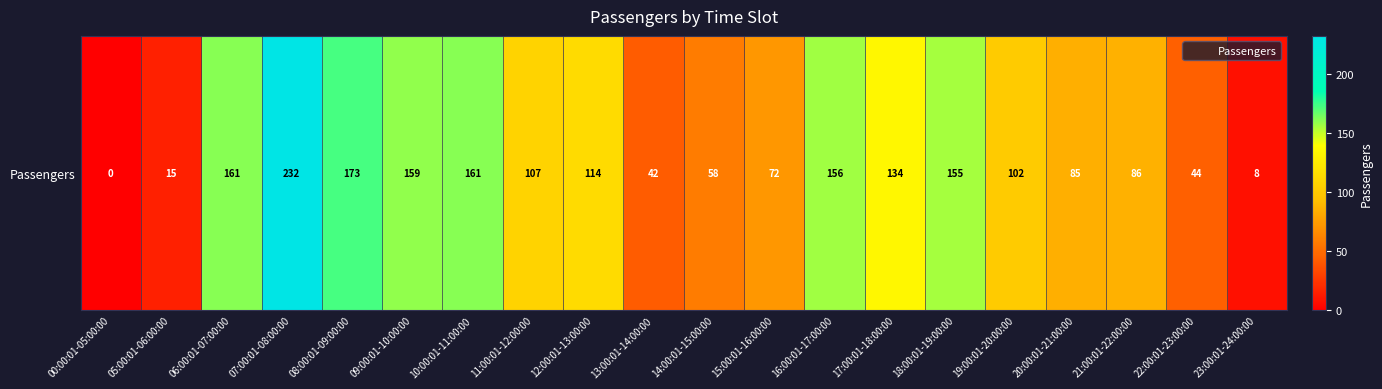

True or false: the data shows 66 at 13:00:01-14:00:00.

False